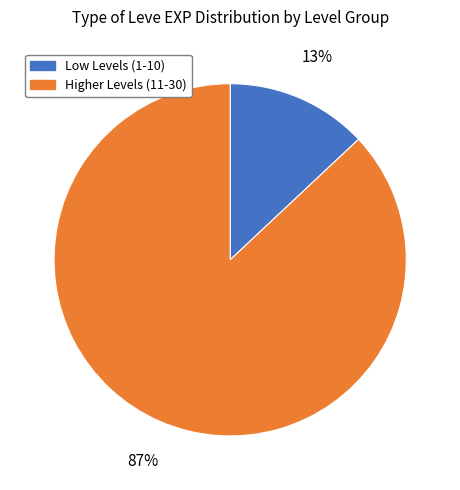

To the nearest percent, what is the difference between the largest and smallest slice percentages?

74%